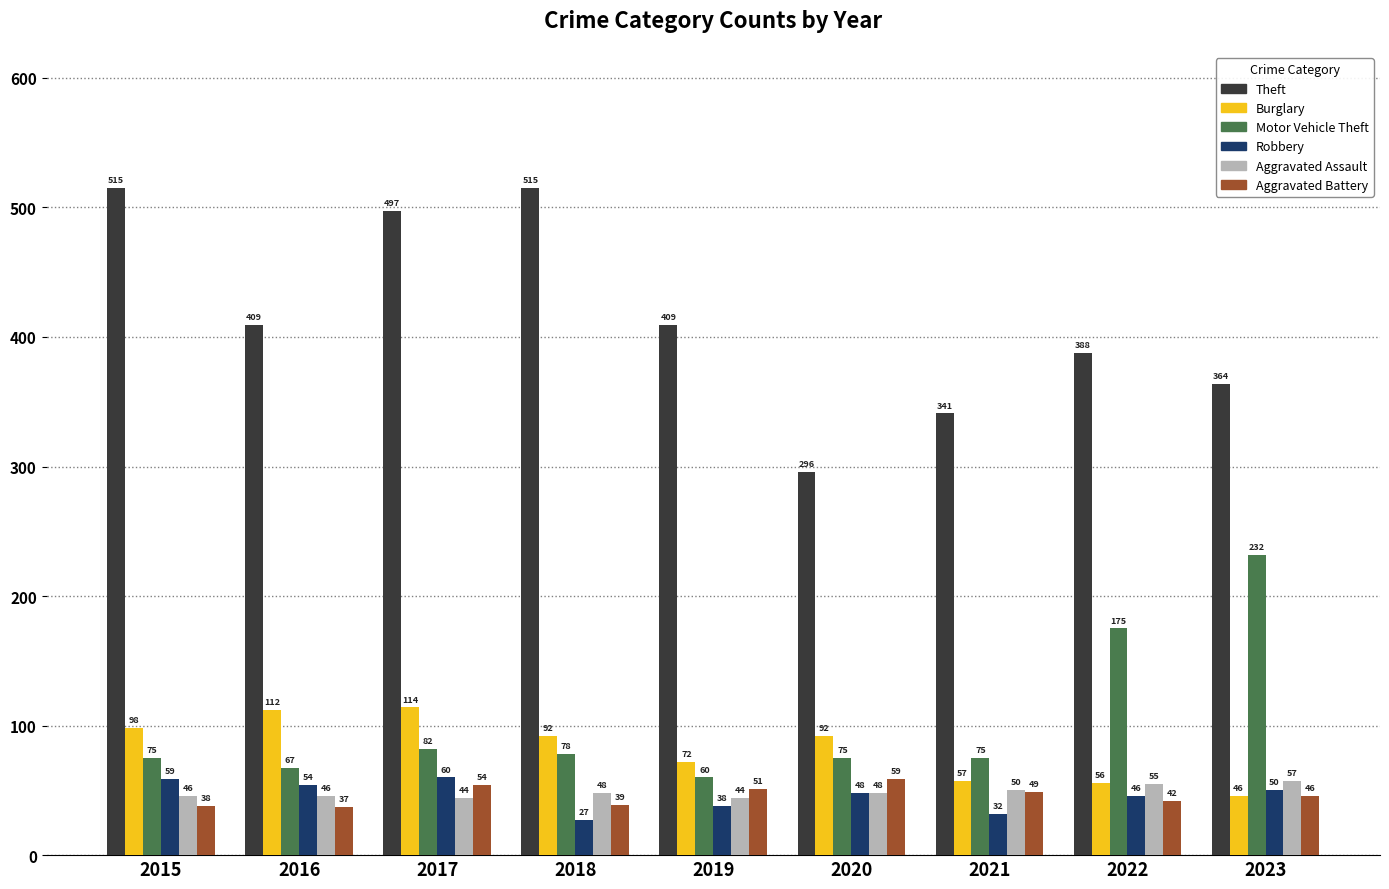

Reading left to right, list all the values displayed in this chart.

Theft: 2015=515	2016=409	2017=497	2018=515	2019=409	2020=296	2021=341	2022=388	2023=364
Burglary: 2015=98	2016=112	2017=114	2018=92	2019=72	2020=92	2021=57	2022=56	2023=46
Motor Vehicle Theft: 2015=75	2016=67	2017=82	2018=78	2019=60	2020=75	2021=75	2022=175	2023=232
Robbery: 2015=59	2016=54	2017=60	2018=27	2019=38	2020=48	2021=32	2022=46	2023=50
Aggravated Assault: 2015=46	2016=46	2017=44	2018=48	2019=44	2020=48	2021=50	2022=55	2023=57
Aggravated Battery: 2015=38	2016=37	2017=54	2018=39	2019=51	2020=59	2021=49	2022=42	2023=46